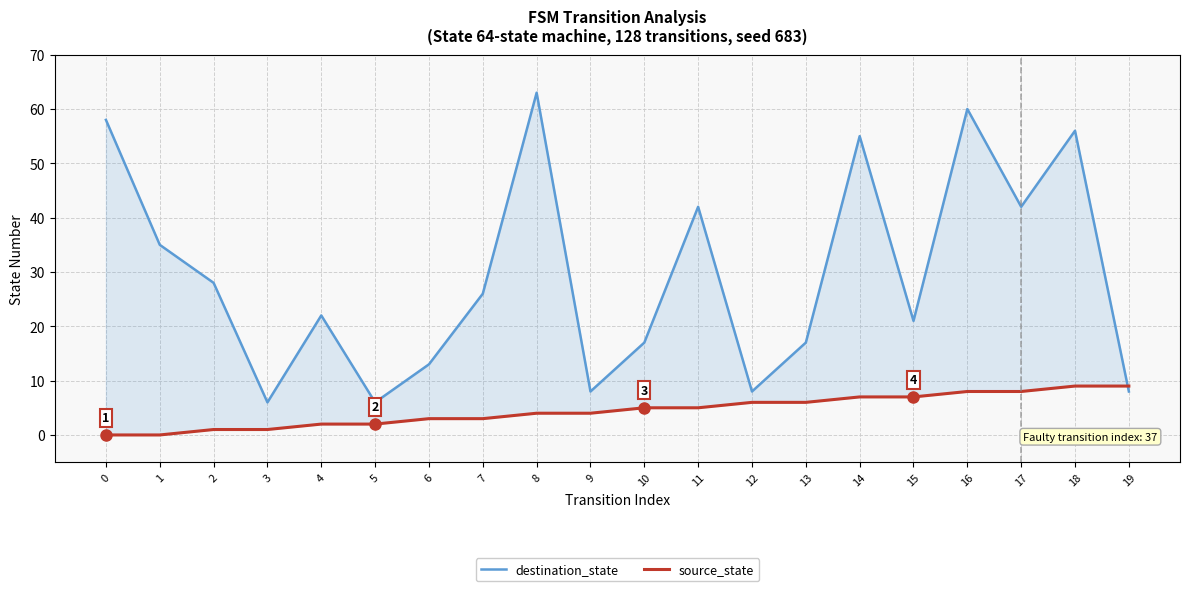

The destination_state series shows 58 at 0. True or false?

True